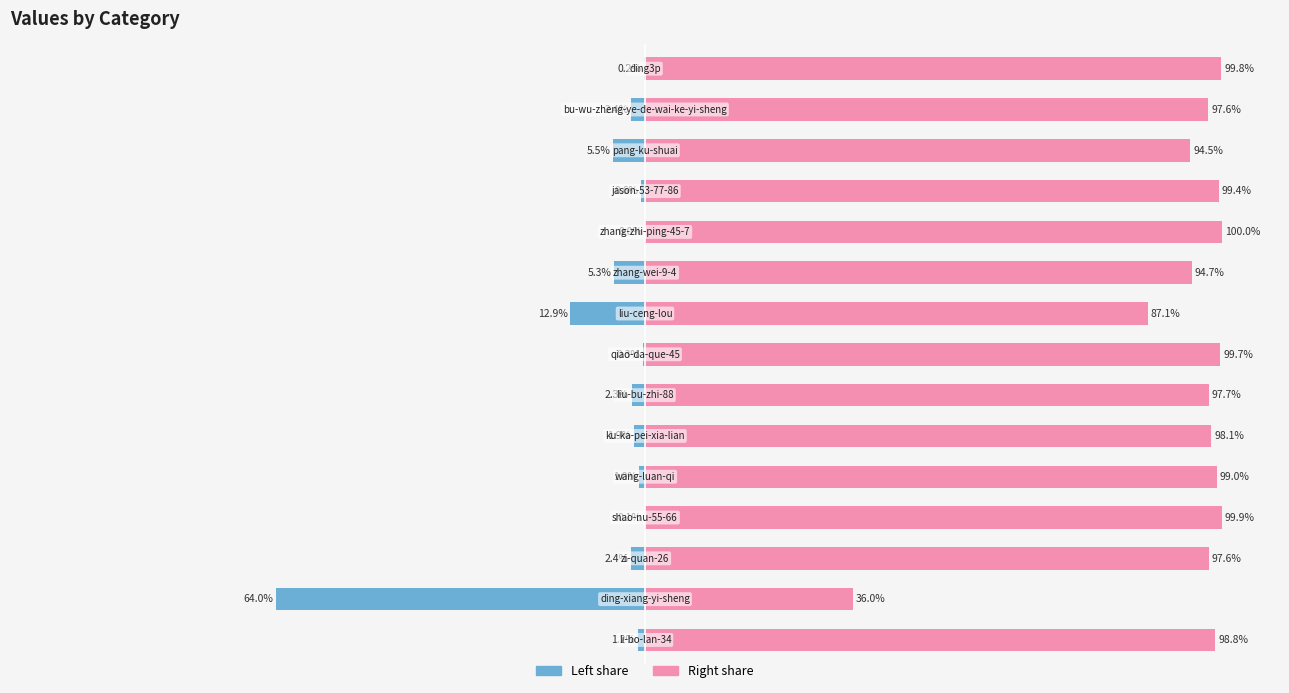

Which series has the largest total across all categories?

col_1 (right)